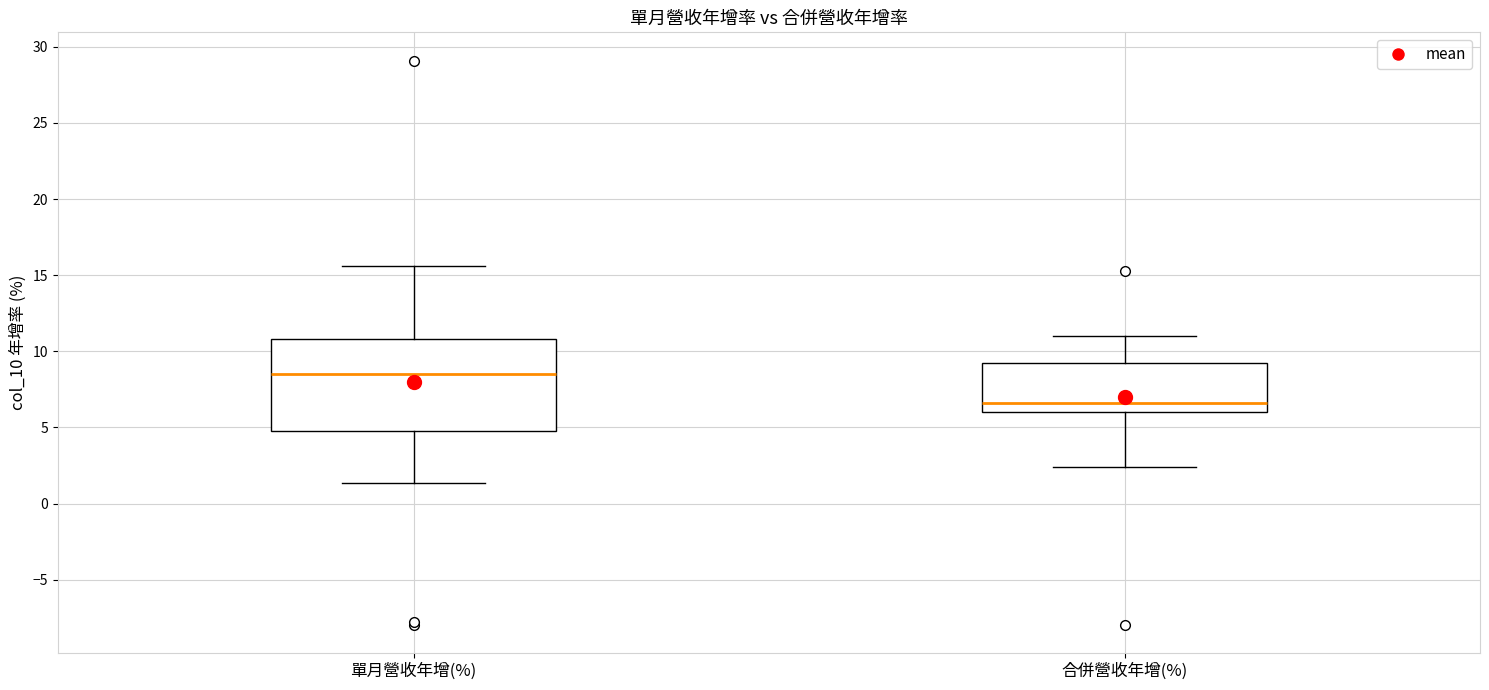

Where does the median line of the box for 合併營收年增(%) sit on the y-axis? The values are not printed on the chart, so give them approximately, as read against the axis.

6.5